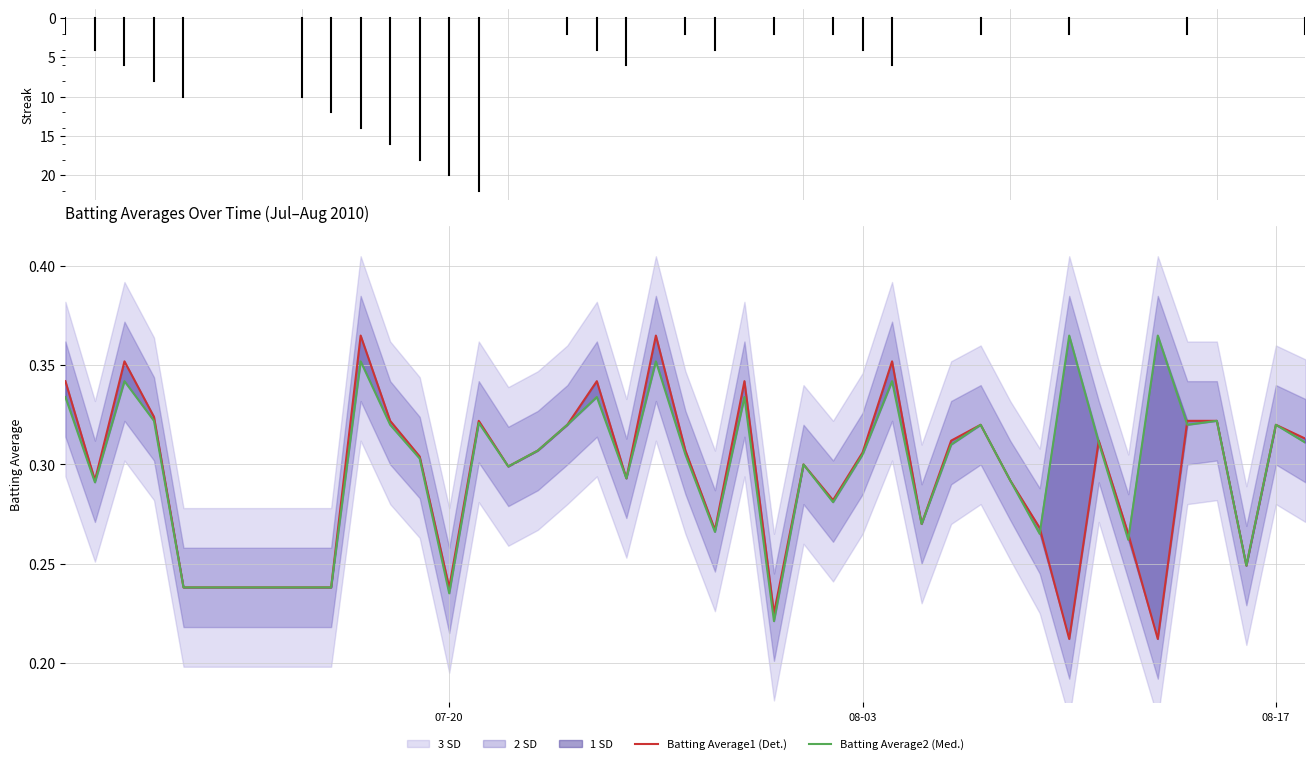

After their last crossing, which series has the higher values: Batting Average1 (Det.) or Batting Average2 (Med.)?

Batting Average1 (Det.)